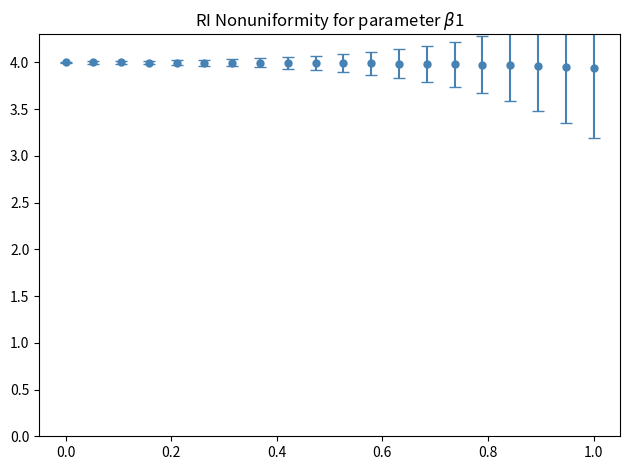

What is the minimum value shown in the chart?

3.9